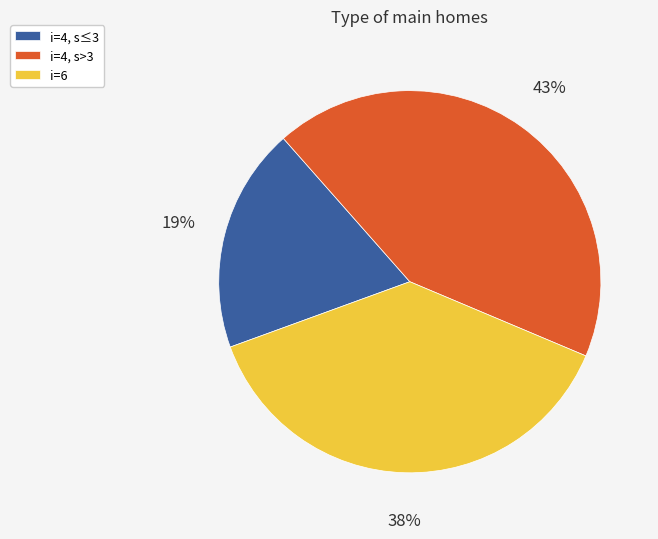

Rank the categories by value from highest to lowest.

i=4, s>3, i=6, i=4, s≤3